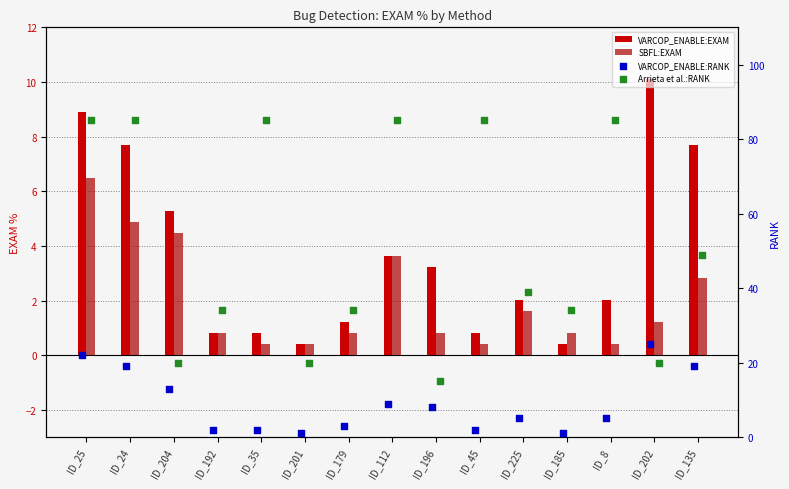

Which series reaches the maximum Y coordinate?

Arrieta et al.:RANK